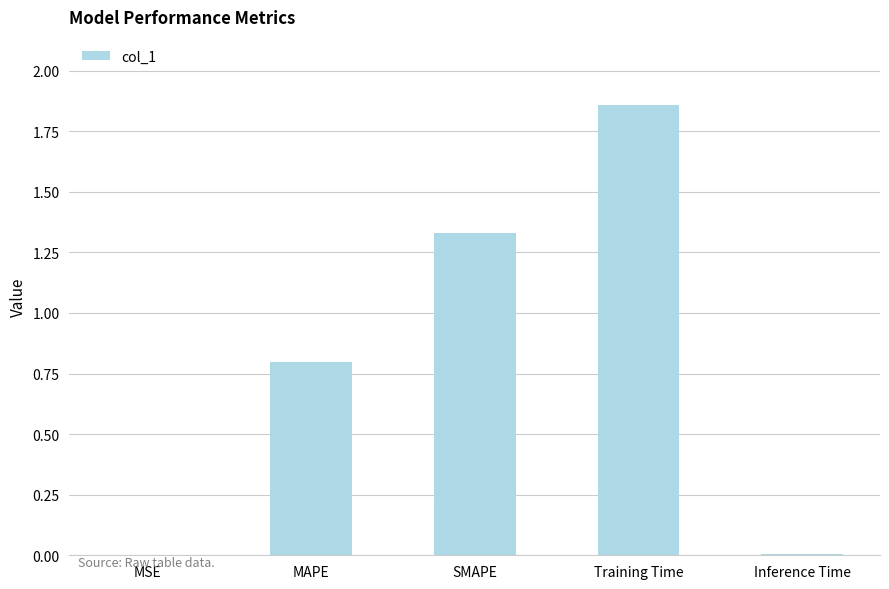

What is the sum of all values?

4.0